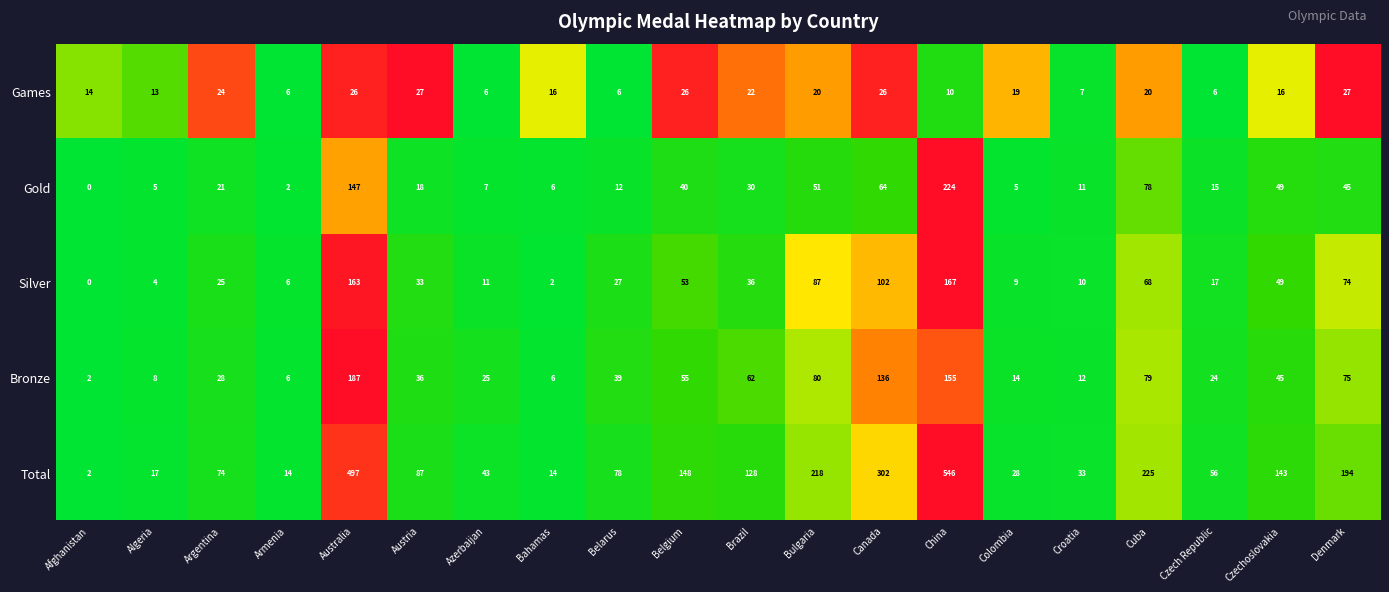

Rank the series at Canada from highest to lowest value.

Total, Bronze, Silver, Gold, Games